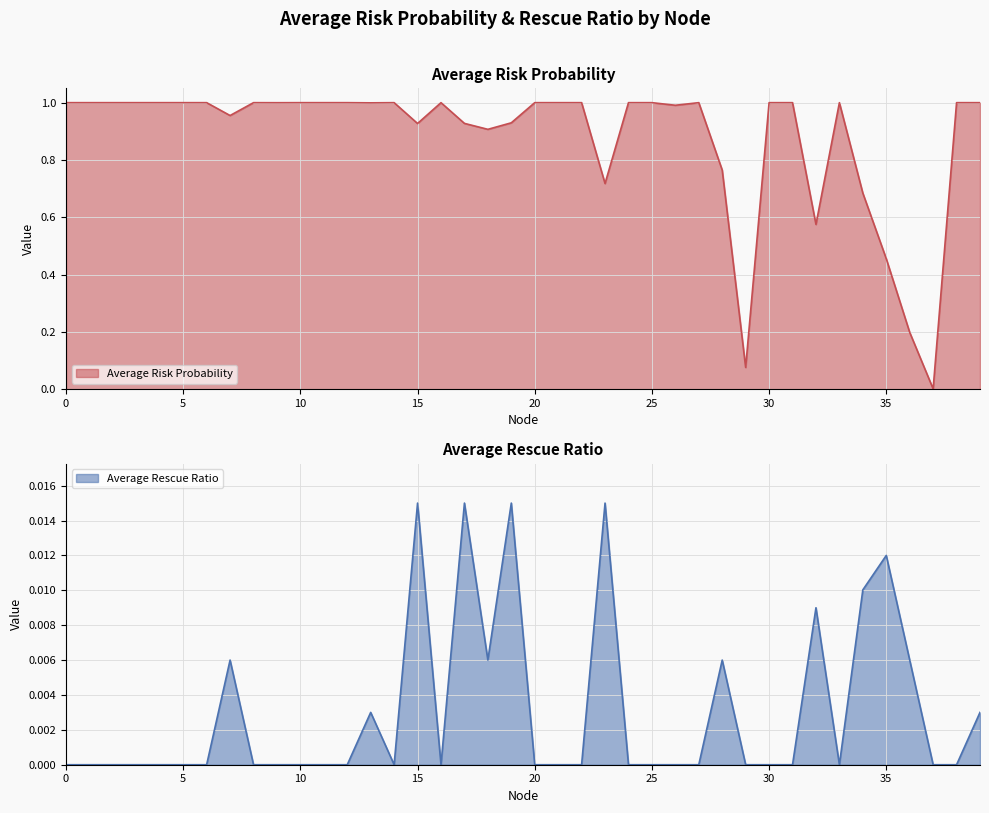

True or false: Average Rescue Ratio and Average Risk Probability intersect in this chart.

False